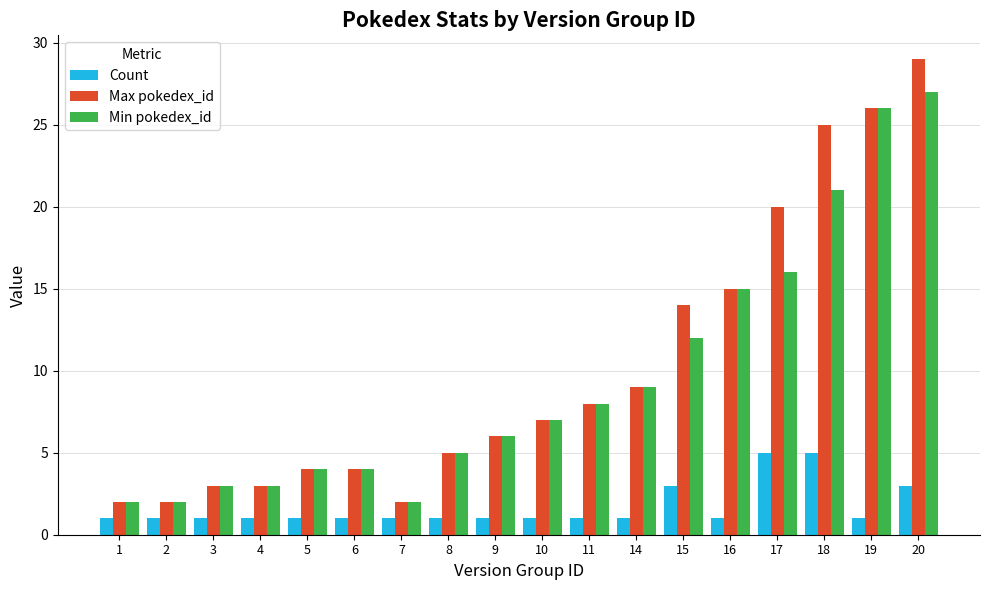

At which category is the sum across all series the highest?

20